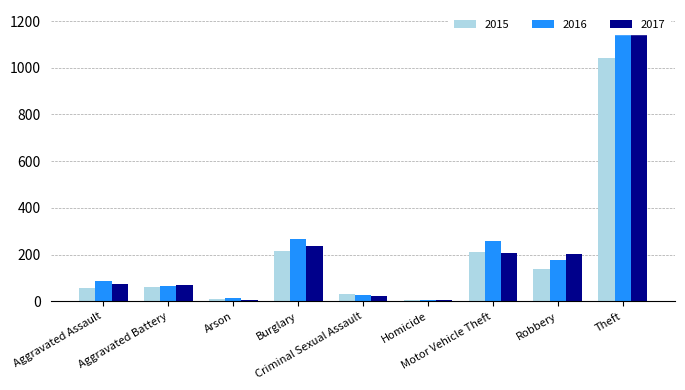

What is the average value of the 2017 series?

223